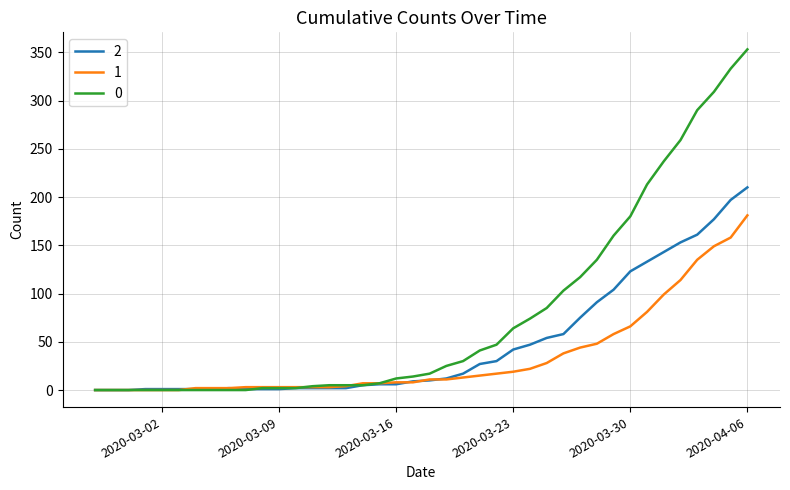

List the series in order of their overall mean, highest first.

0, 2, 1